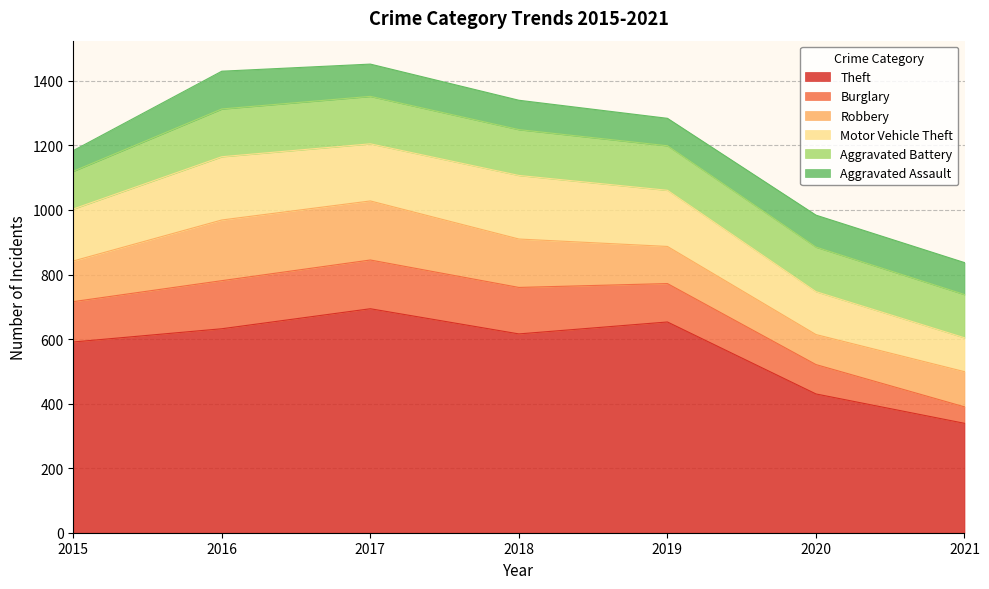

How many series are shown in this chart?

6